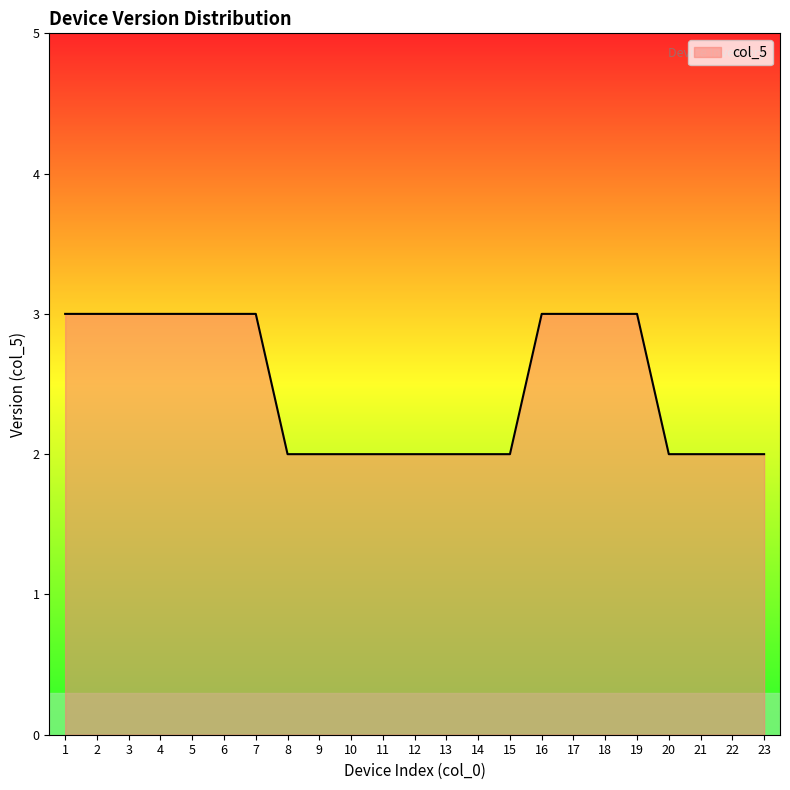

What is the approximate value at 6?

3